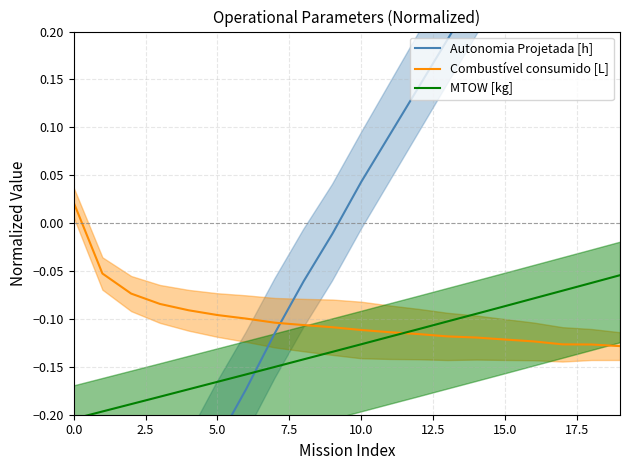

Is it true that Autonomia Projetada [h] equals -0.6 at 5.0?

False